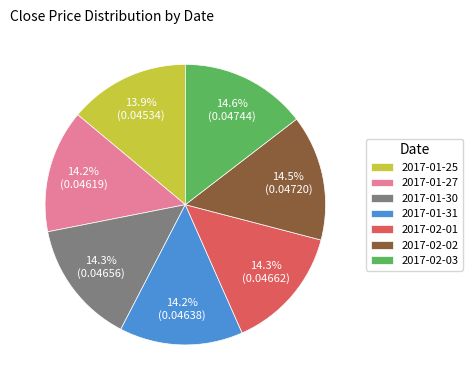

How many slices are in this pie chart?

7